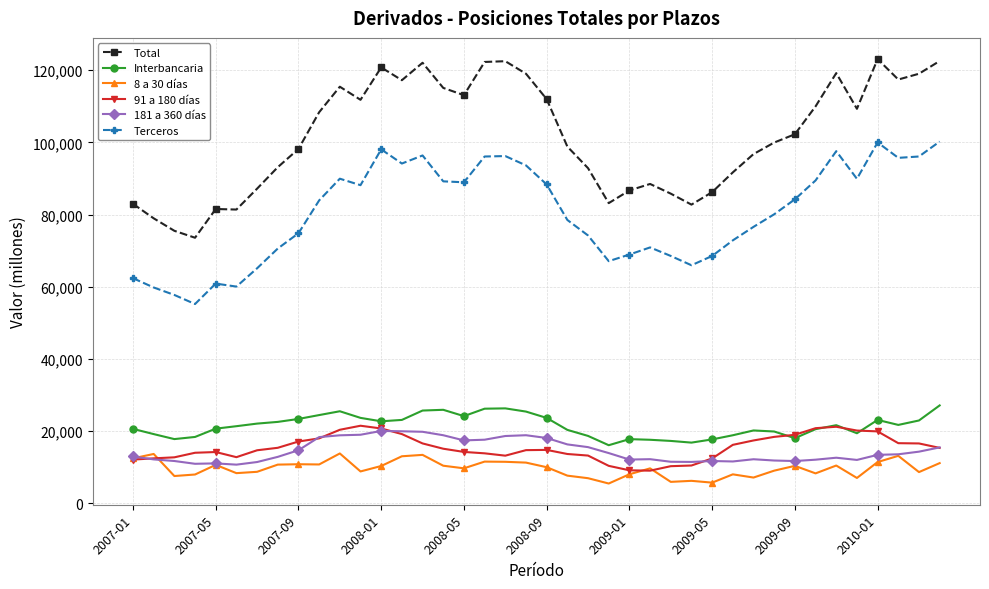

How many categories are shown in the chart?

40